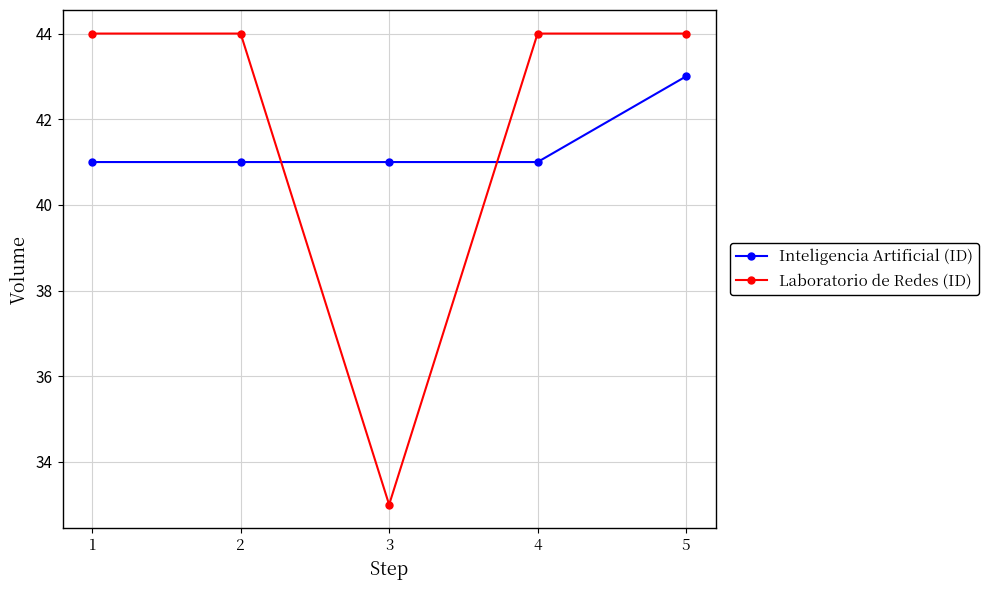

Is the value of Inteligencia Artificial (ID) at 4 greater than the value of Laboratorio de Redes (ID) at 1?

No